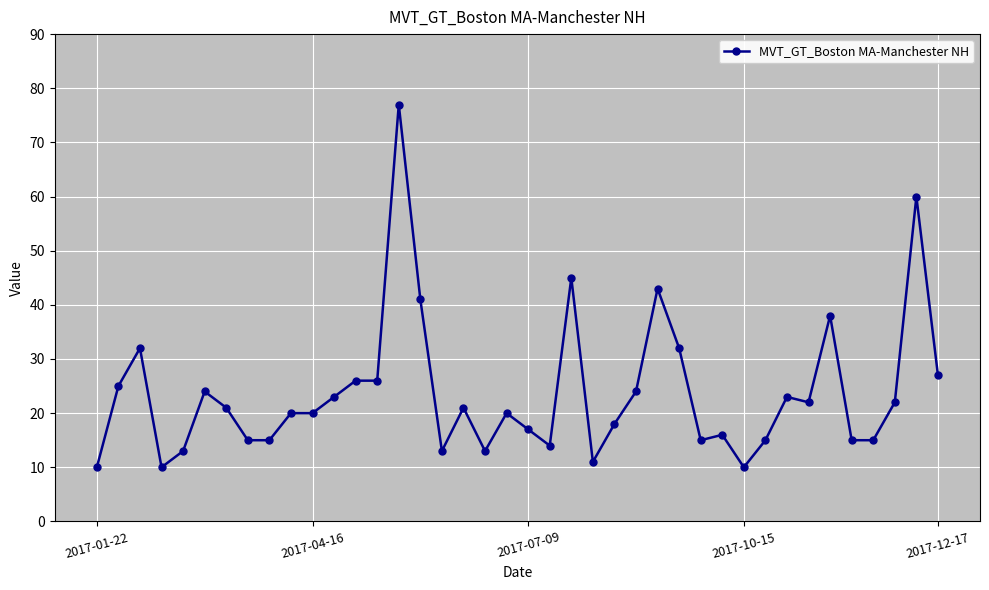

True or false: there are more than 0 points higher than both neighbors.

True